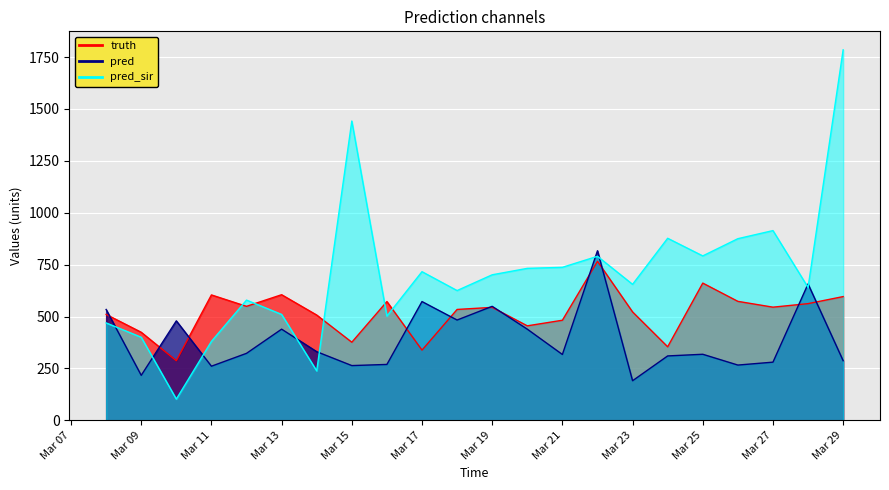

What is the value of the pred_sir point at the 7th from the left?

238.0